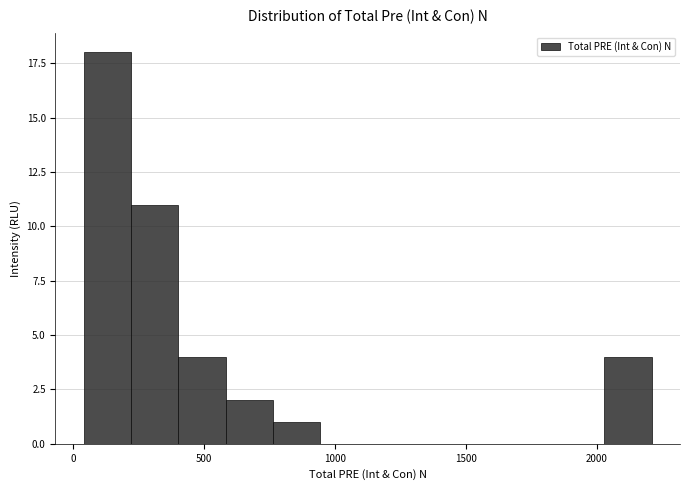

Around what value on the x-axis is the tallest bar? Give the approximate position of its centre, as read against the axis.

150